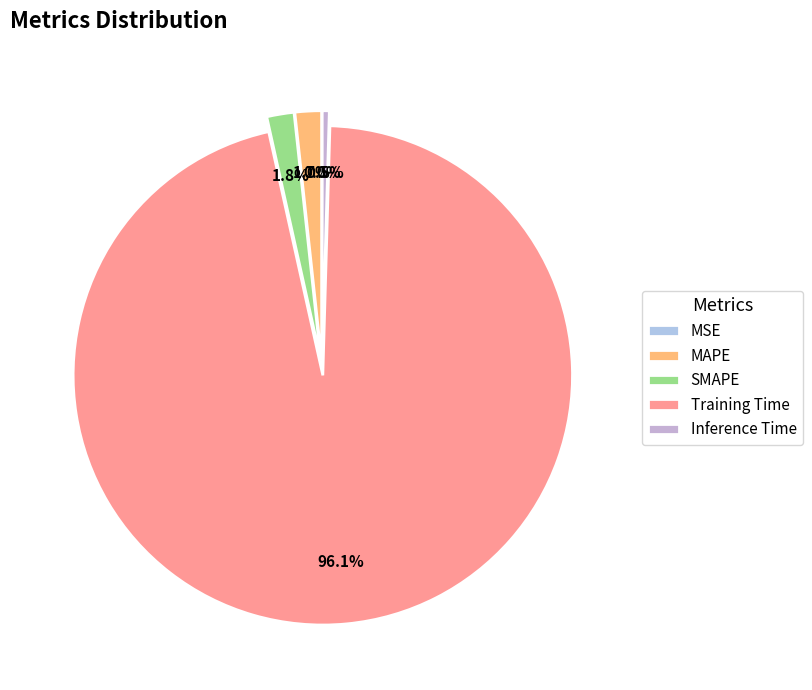

Count the number of slices in the pie.

5